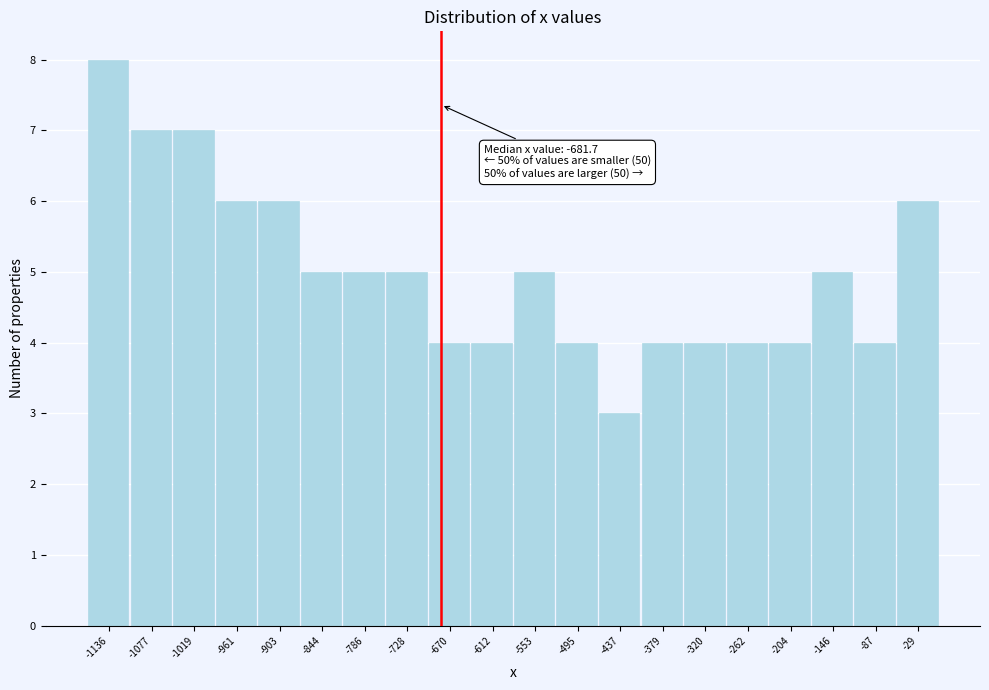

Over which range of the x-axis is the bar tallest?

-1160 to -1110